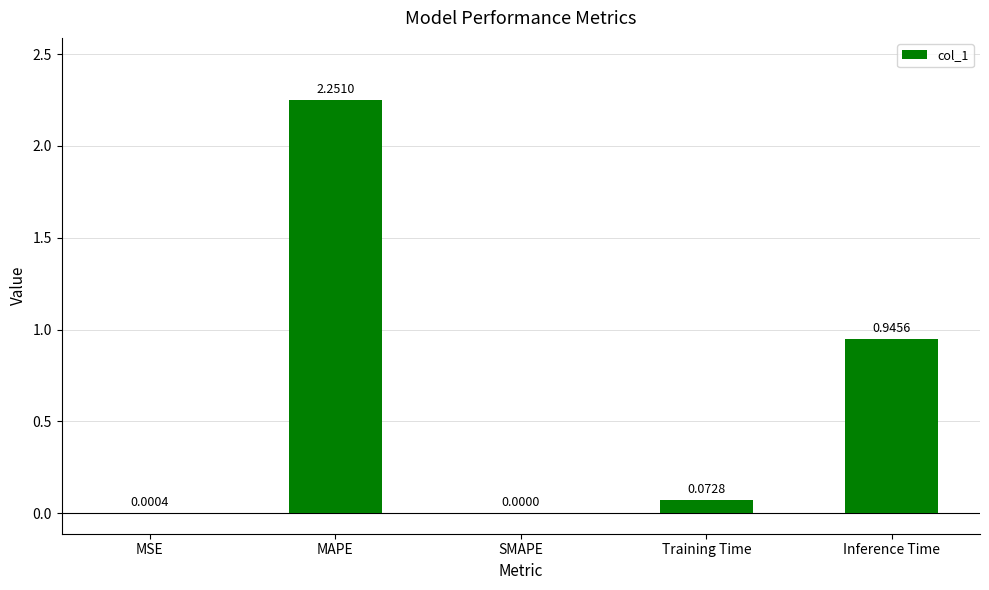

How many series are shown in this chart?

1